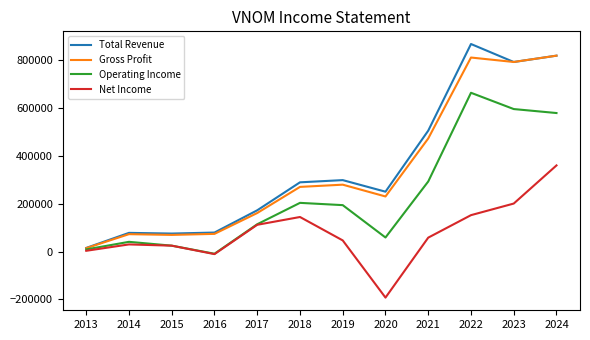

At which label does Operating Income reach its peak?

2022